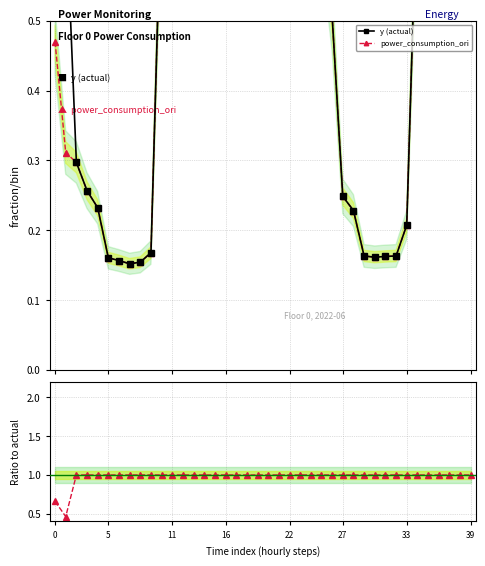

True or false: power_consumption_ori has a value of 0.3 at 28.

False